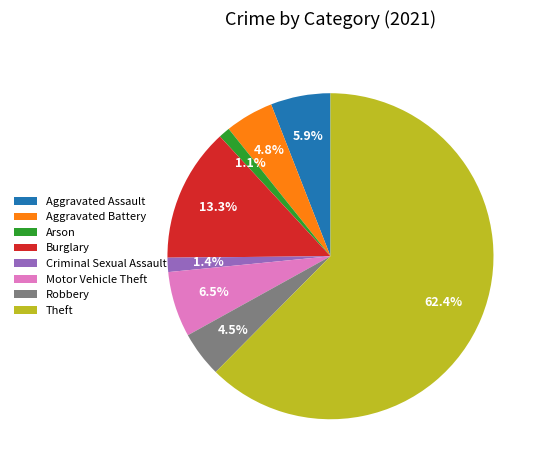

The Aggravated Assault slice represents 12% of the pie. True or false?

False